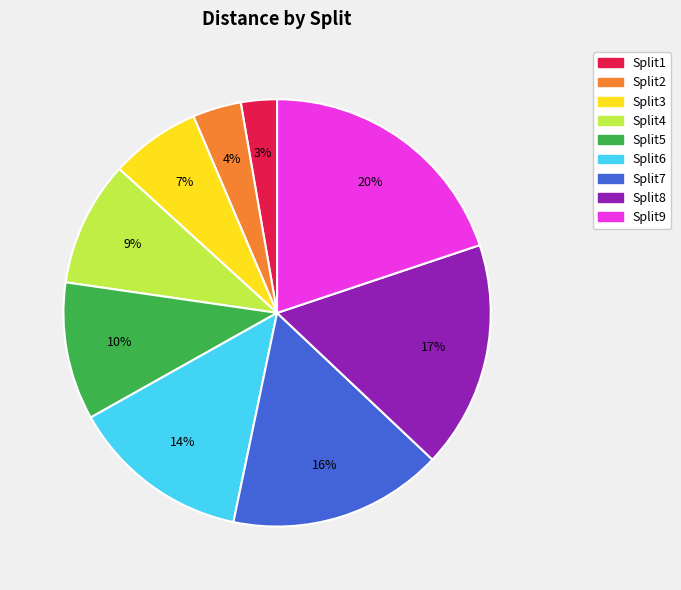

Is there any slice that represents more than half of the pie?

No